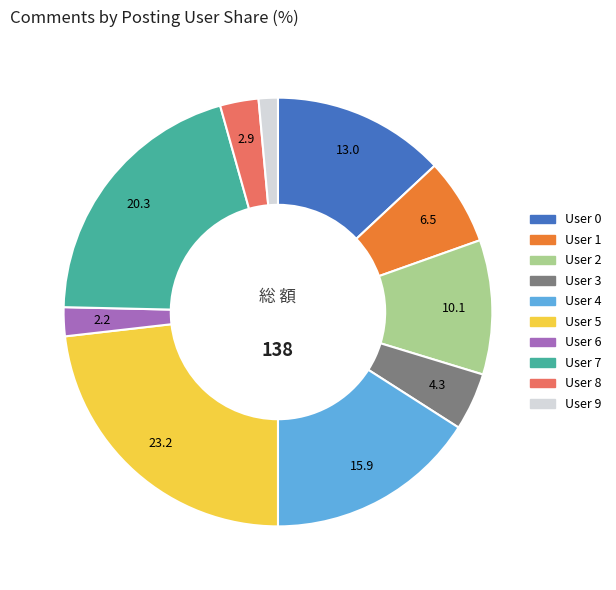

What is the largest slice in the pie chart?

User 5